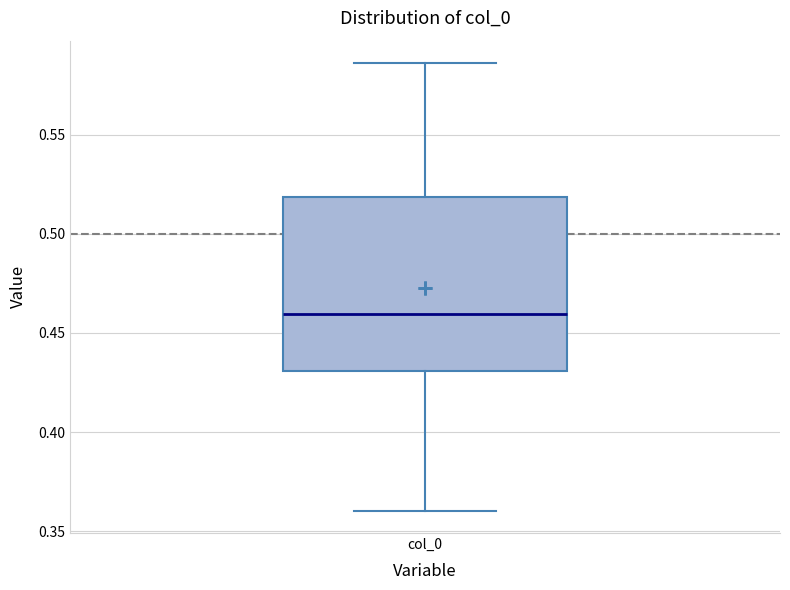

Read this box plot against the y-axis: the position of the median line, the range covered by the box, and the ends of both whiskers. The values are not printed on the chart, so give them approximately, as read against the axis.

median 0.460, box 0.430 to 0.520, whiskers 0.360 to 0.585